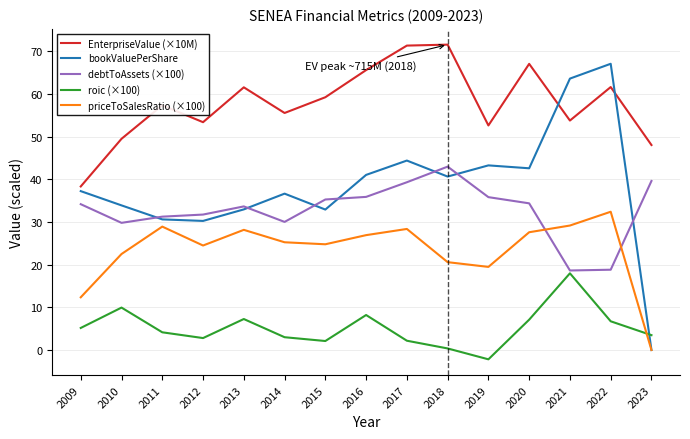

True or false: EnterpriseValue (×10M) and debtToAssets (×100) intersect in this chart.

False